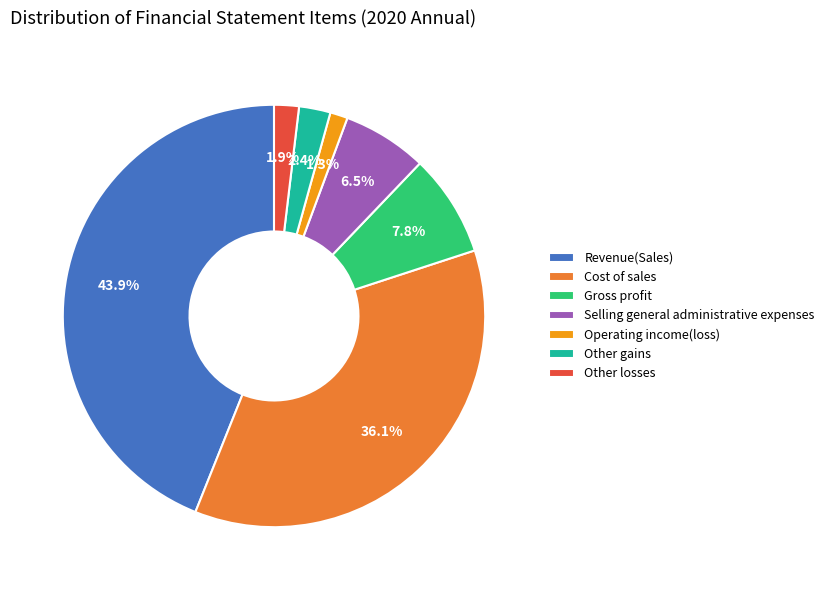

Combined, what portion of the pie is Gross profit and Selling general administrative expenses?

14.3%